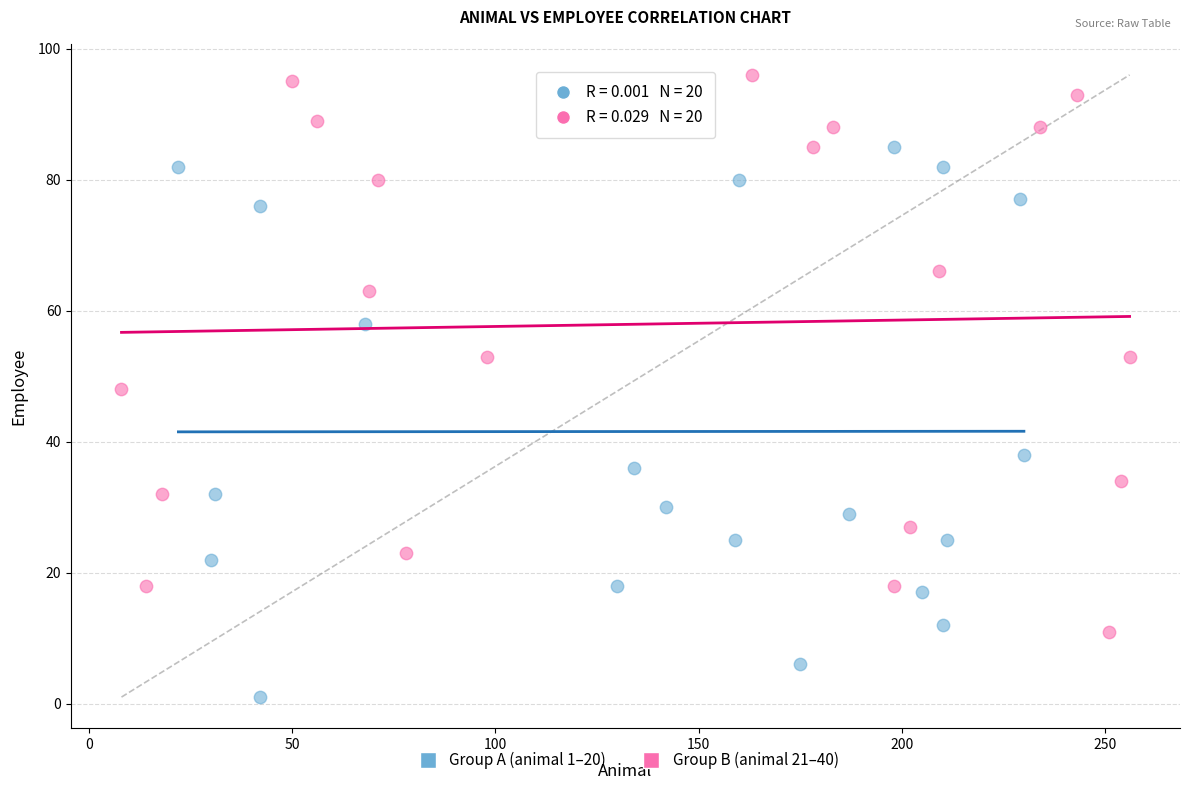

Which series reaches the maximum Y coordinate?

Group B (animal 21–40)